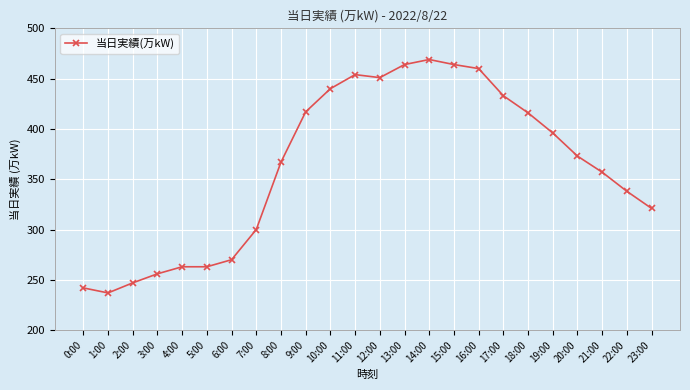

What is the value of the 11th point from the left?

440